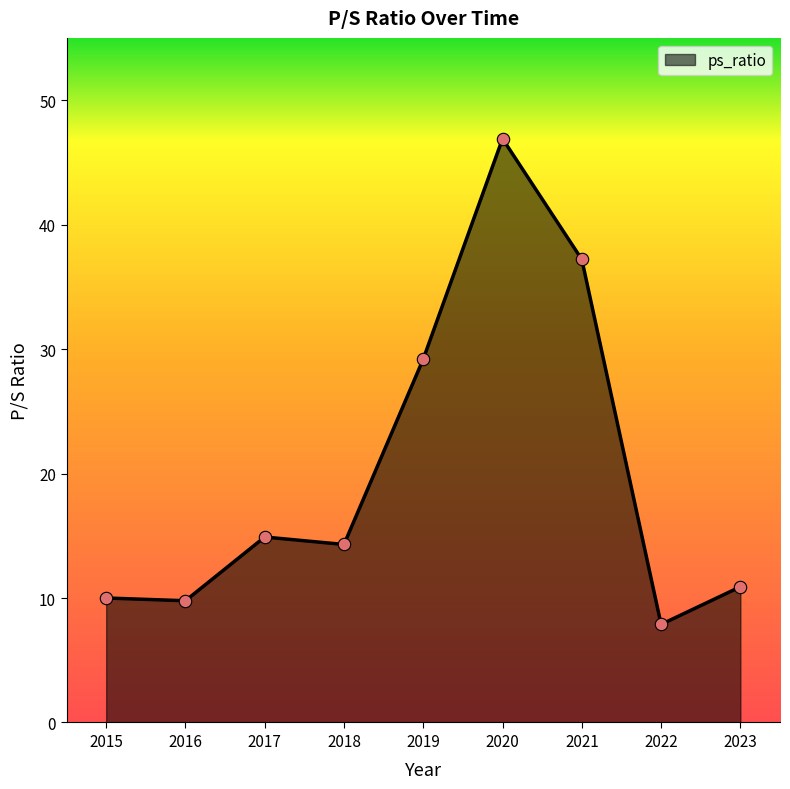

What is the change in value from 2019 to 2022?

-21.3